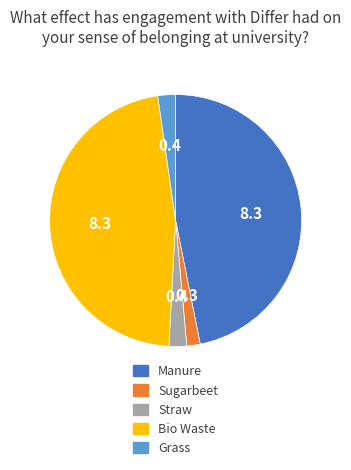

Is there a majority slice in this chart?

No